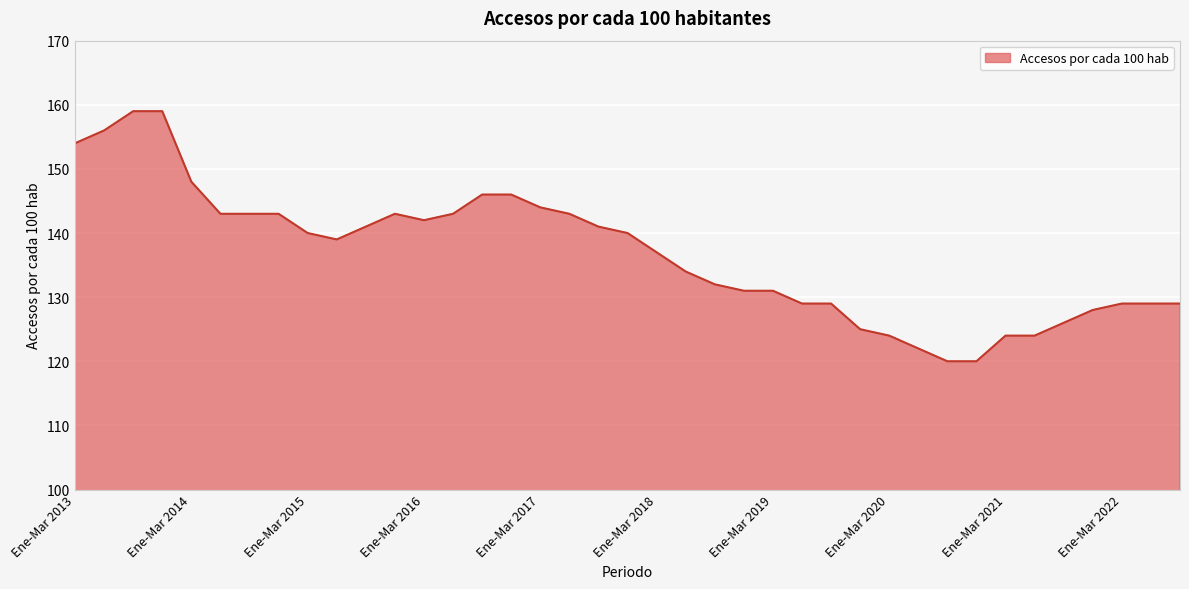

Does the chart display data point markers on the line(s)?

No